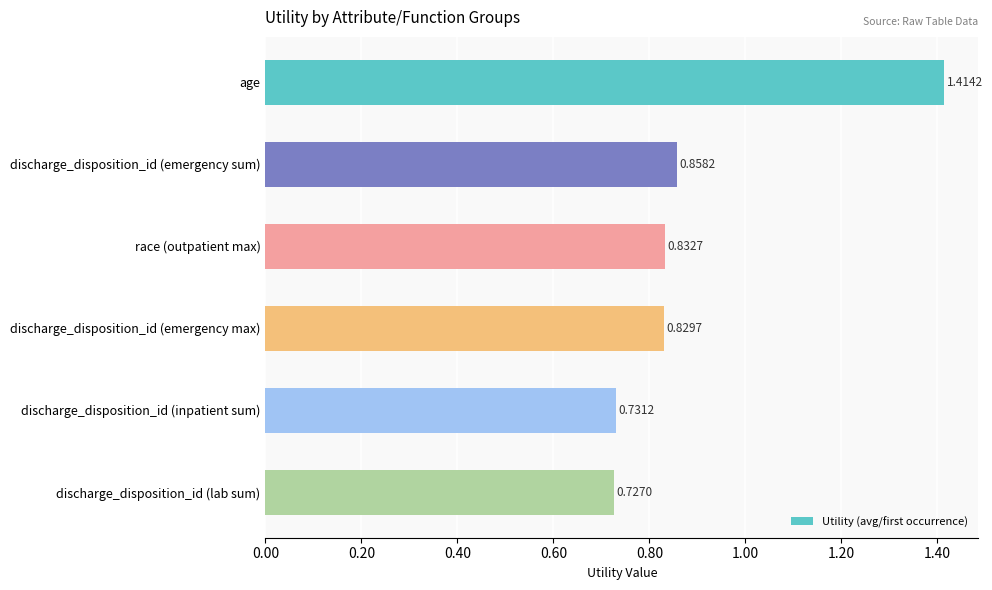

List the labels in order of value, largest first.

age, discharge_disposition_id (emergency sum), race (outpatient max), discharge_disposition_id (emergency max), discharge_disposition_id (inpatient sum), discharge_disposition_id (lab sum)